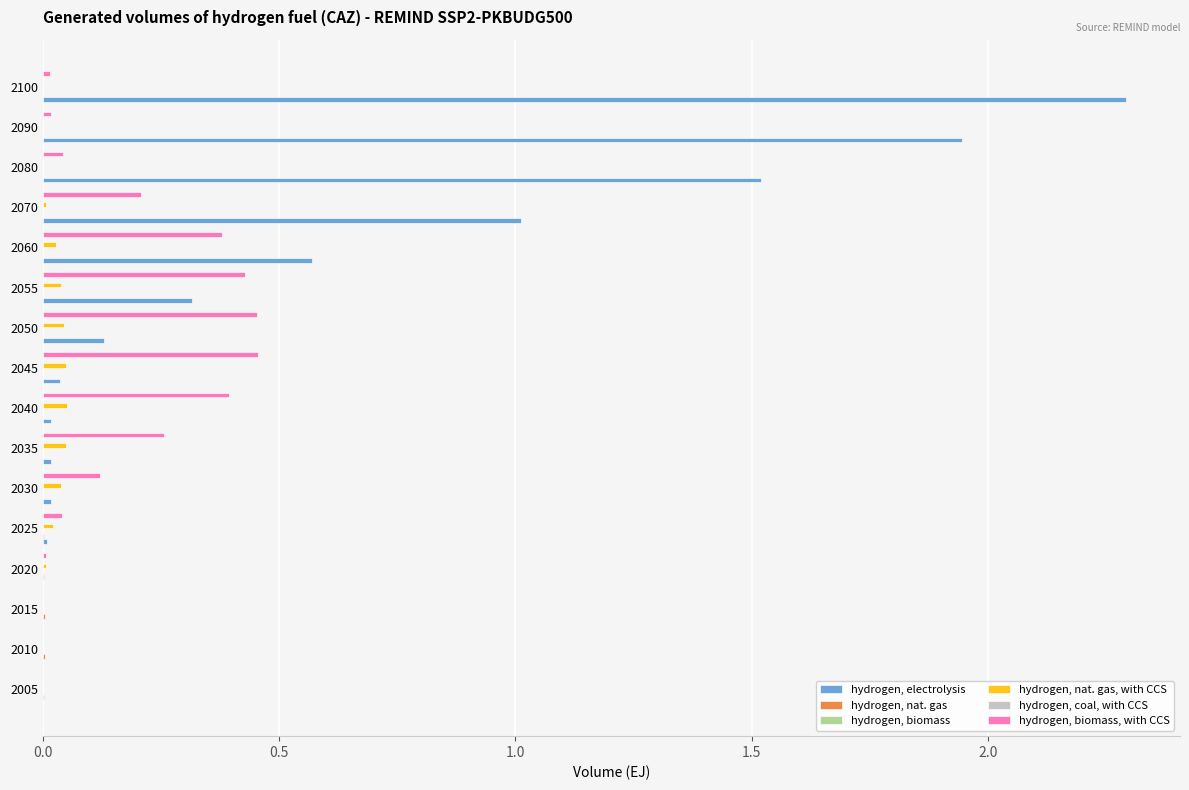

Which series has the largest total across all categories?

hydrogen, electrolysis